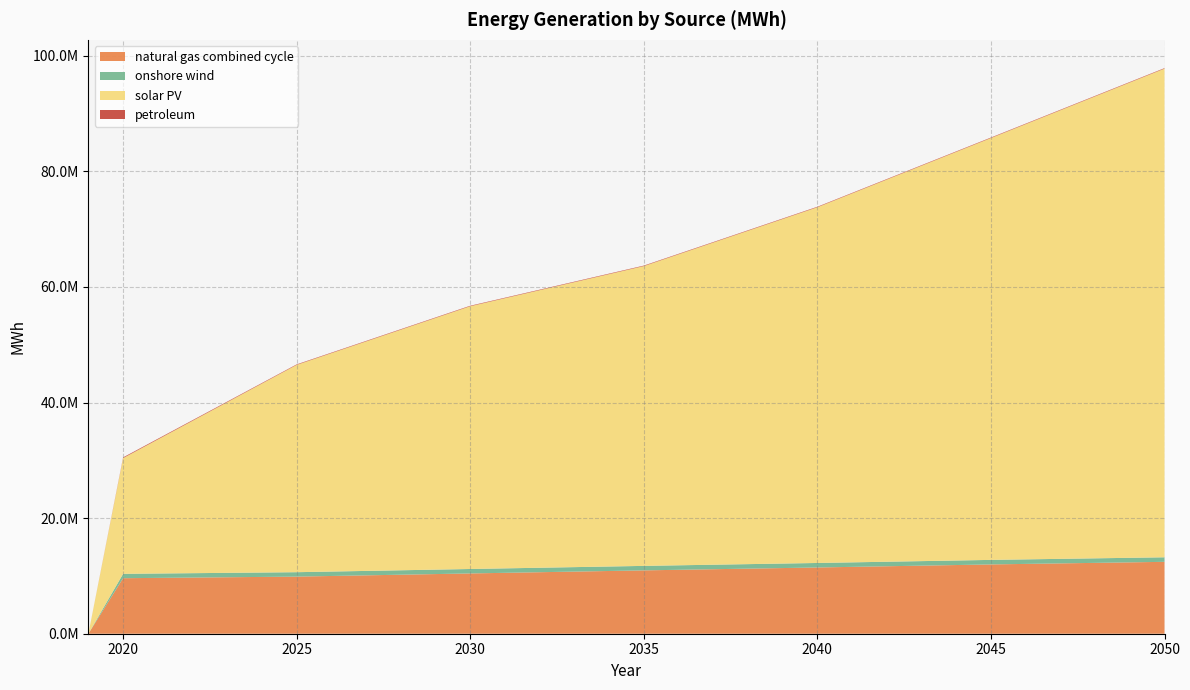

Reading left to right, what are all the values shown in this chart?

natural gas combined cycle: 0.0	9605634.0	9660717.8	9715801.6	9770885.4	9825969.2	9881053.0	9990912.8	10100772.6	10210632.4	10320492.2	10430352.0	10536265.2	10642178.4	10748091.6	10854004.8	10959918.0	11060111.2	11160304.4	11260497.6	11360690.8	11460884.0	11566549.2	11672214.4	11777879.6	11883544.8	11989210.0	12078878.8	12168547.6	12258216.4	12347885.2	12437554.0
onshore wind: 0.0	755308.0	756853.2	758398.4	759943.6	761488.8	763034.0	764193.8	765353.6	766513.4	767673.2	768833.0	770258.6	771684.2	773109.8	774535.4	775961.0	776590.4	777219.8	777849.2	778478.6	779108.0	780136.0	781164.0	782192.0	783220.0	784248.0	784301.6	784355.2	784408.8	784462.4	784516.0
solar PV: 0.0	20024660.0	23193289.8	26361919.6	29530549.4	32699179.2	35867809.0	37785974.6	39704140.2	41622305.8	43540471.4	45458637.0	46740126.6	48021616.2	49303105.8	50584595.4	51866085.0	53801245.8	55736406.6	57671567.4	59606728.2	61541889.0	63830111.6	66118334.2	68406556.8	70694779.4	72983002.0	75295129.6	77607257.2	79919384.8	82231512.4	84543640.0
petroleum: 0.0	119388.0	112323.8	105259.6	98195.4	91131.2	84067.0	84067.0	84067.0	84067.0	84067.0	84067.0	84067.0	84067.0	84067.0	84067.0	84067.0	84067.0	84067.0	84067.0	84067.0	84067.0	84067.0	84067.0	84067.0	84067.0	84067.0	84067.0	84067.0	84067.0	84067.0	84067.0